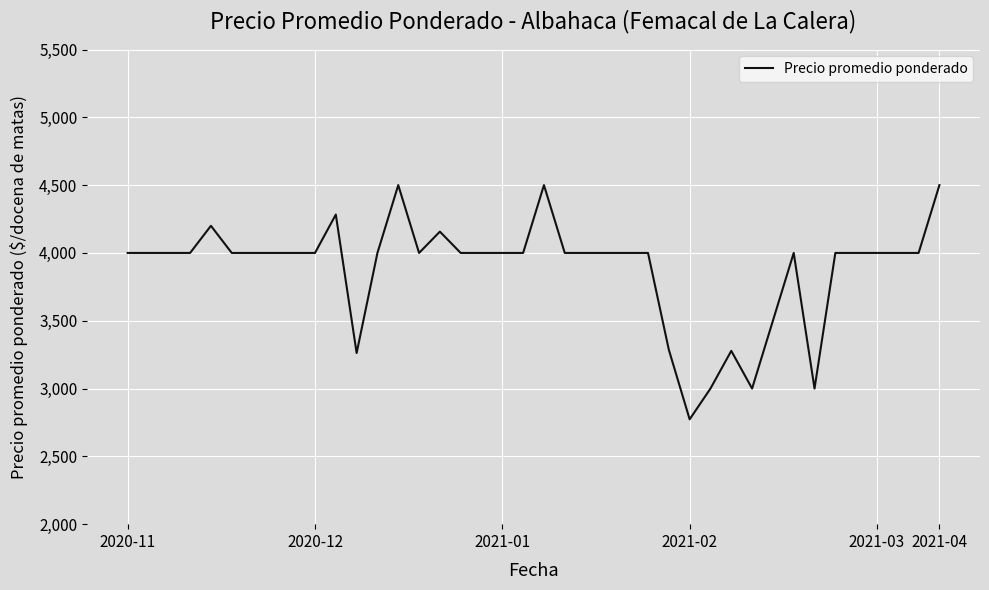

What is the difference between the maximum and minimum values?

1727